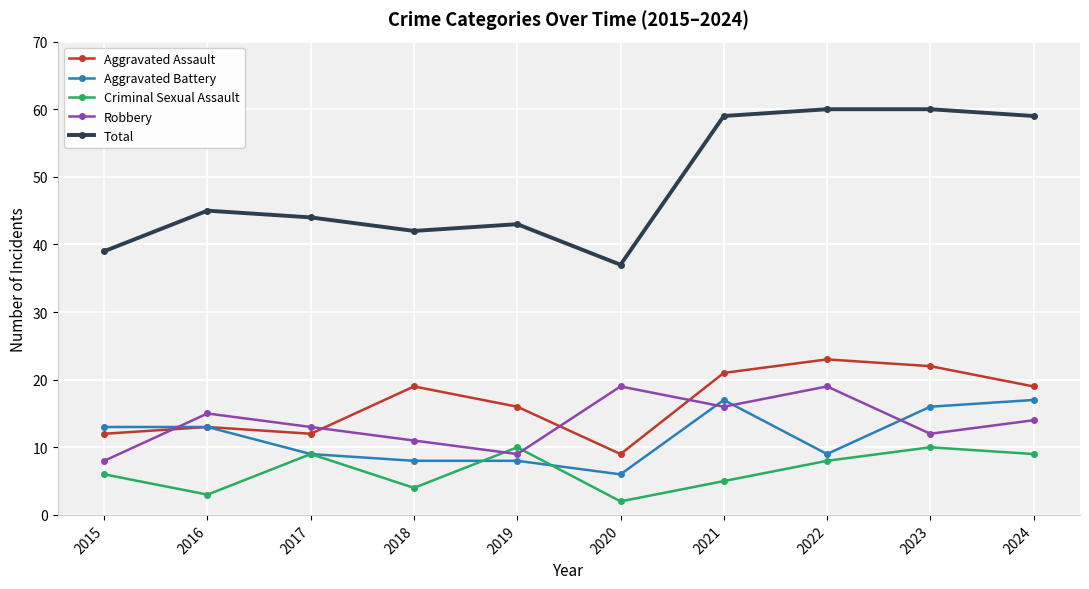

True or false: Aggravated Battery has a value of 13 at 2016.

True